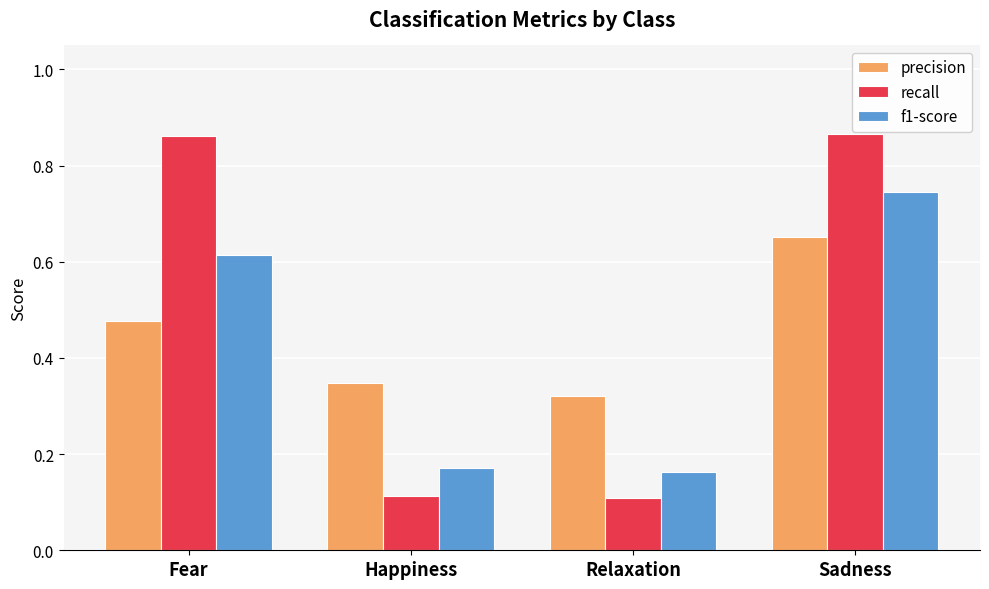

What is the average value of the f1-score series?

0.4